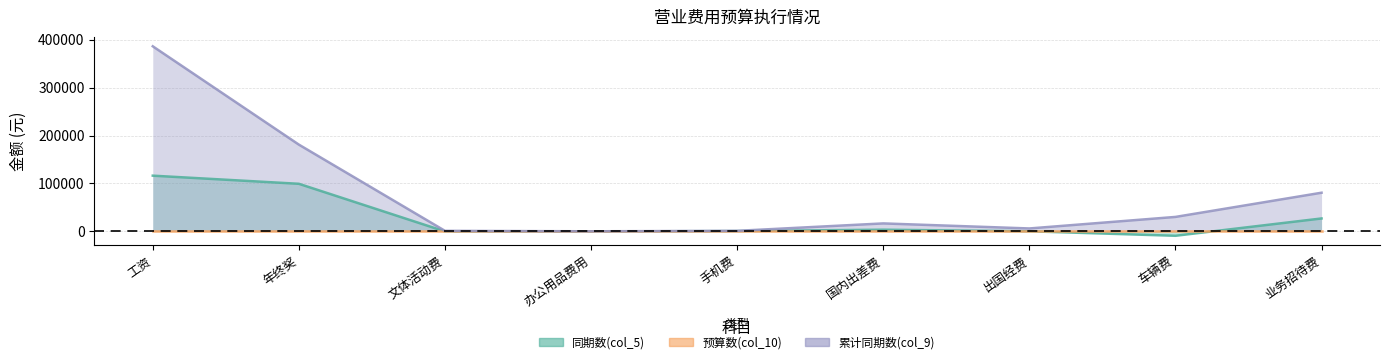

True or false: 同期数(col_5) and 累计同期数(col_9) cross at least once.

False